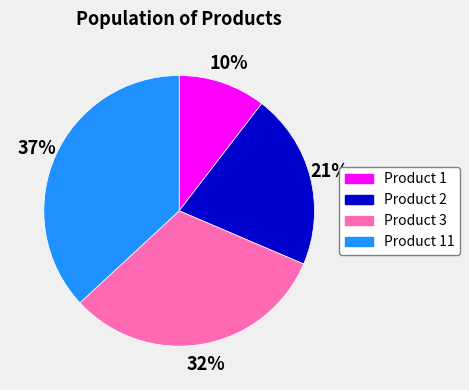

Combined, do Product 2 and Product 3 account for over 50%?

Yes